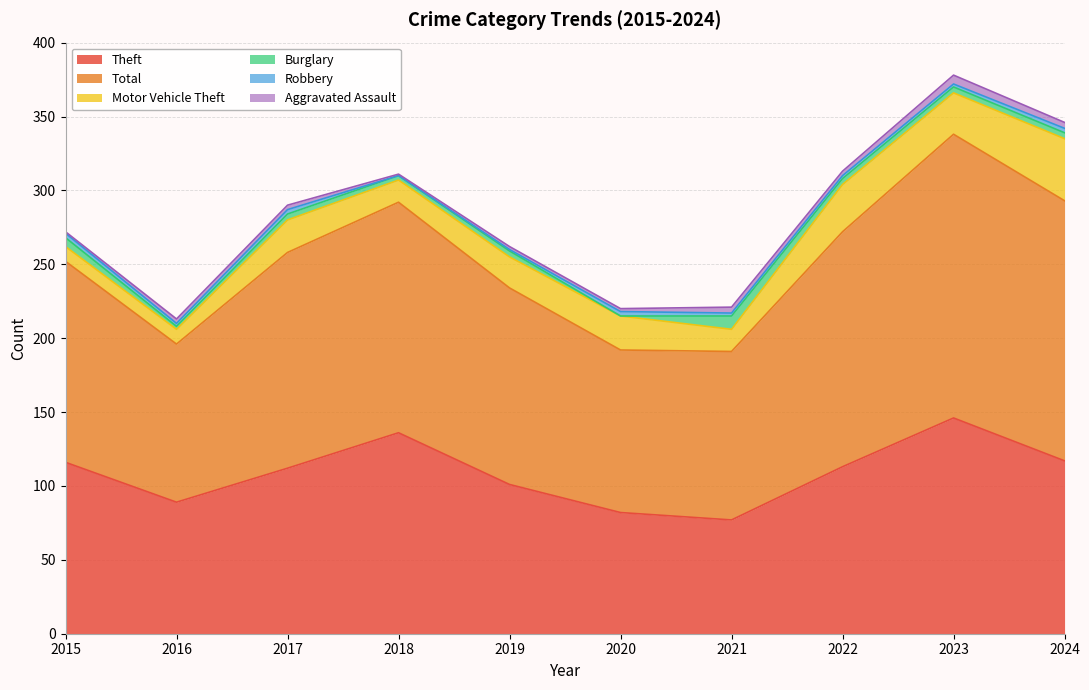

What is the value of the Total point at the 7th from the left?

114